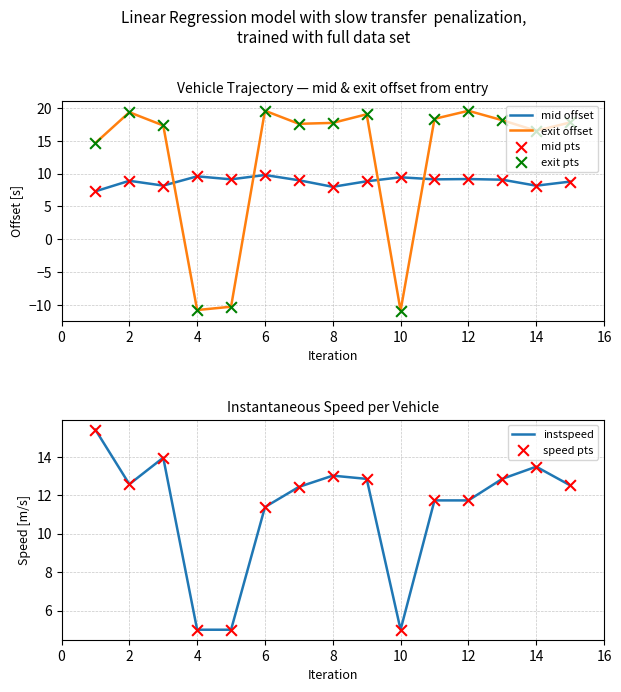

True or false: mid offset has a value of 8.0 at 8.

True